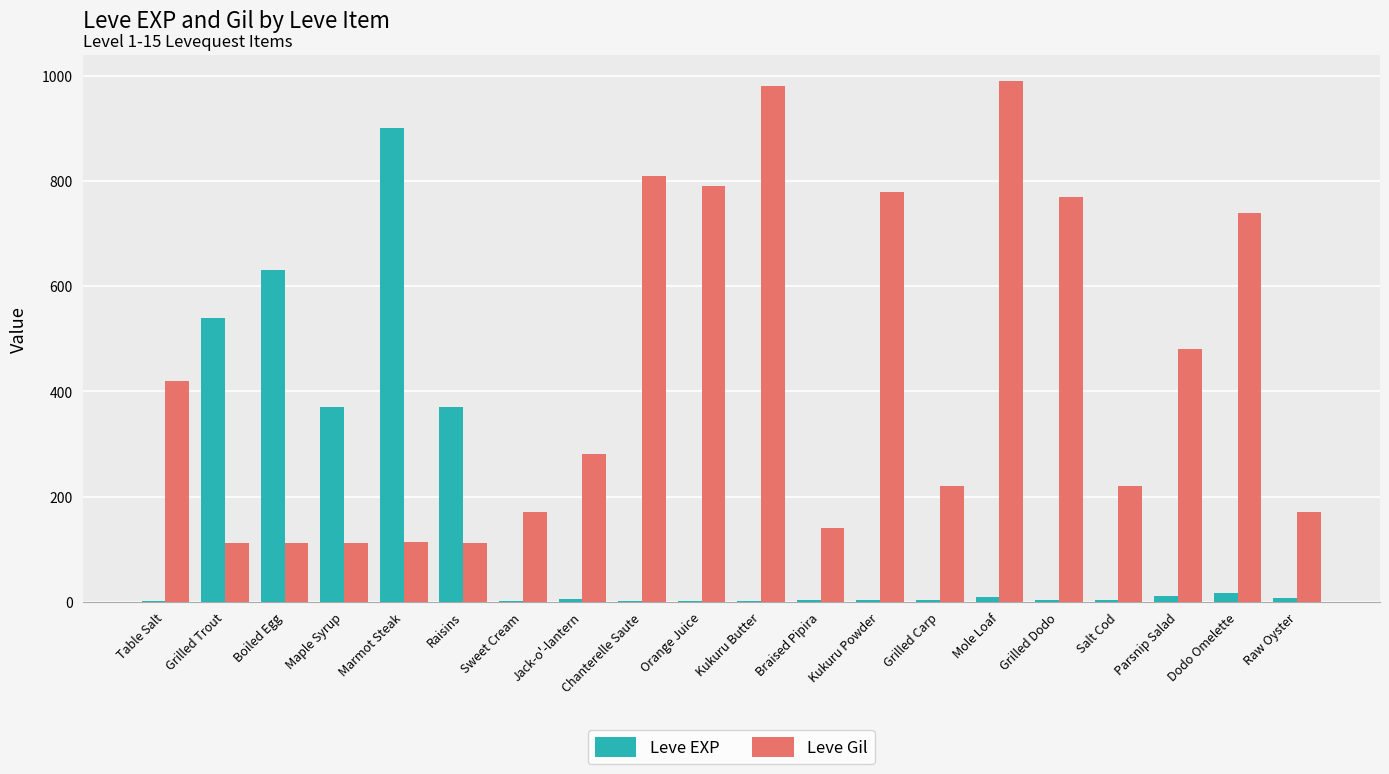

Count the number of categories in the chart.

20